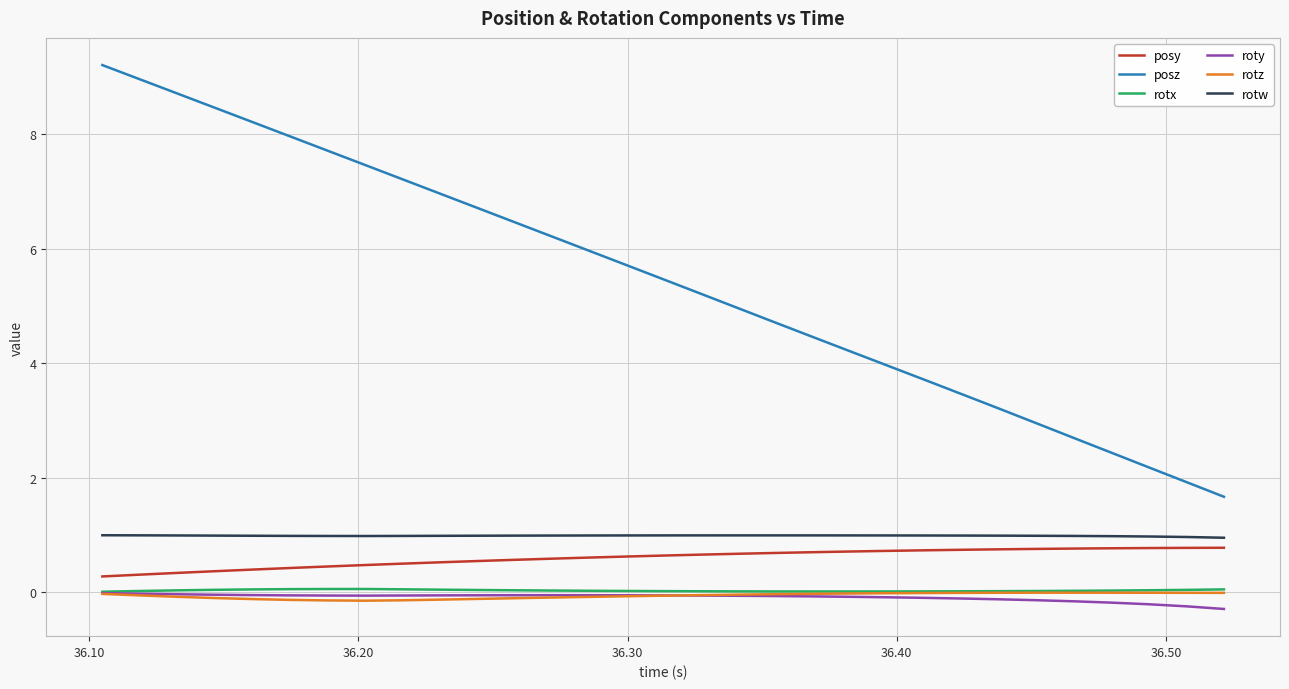

What is the lowest value of the posy series?

0.3